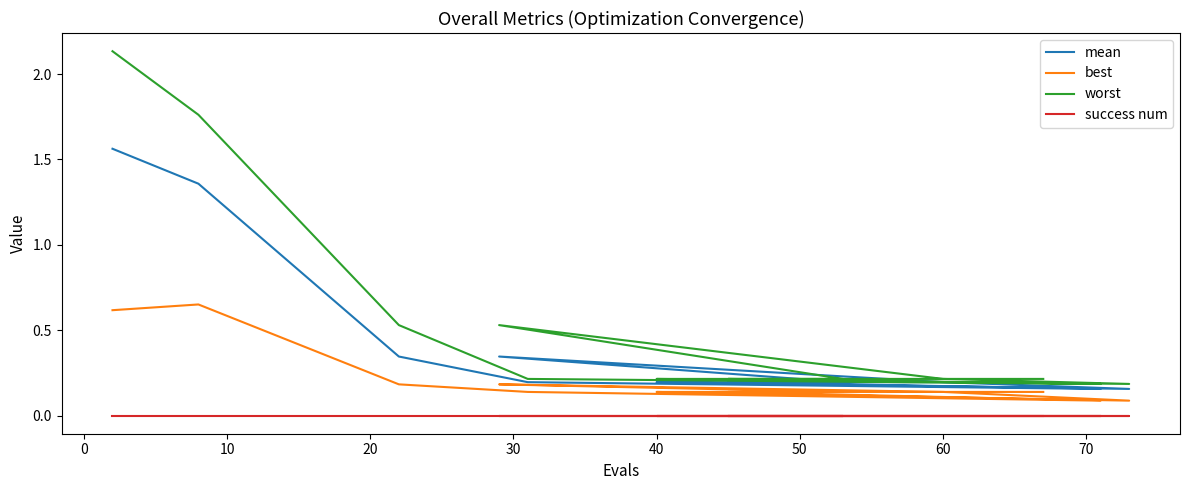

Is the value of best at 30 greater than the value of success num at 60?

Yes